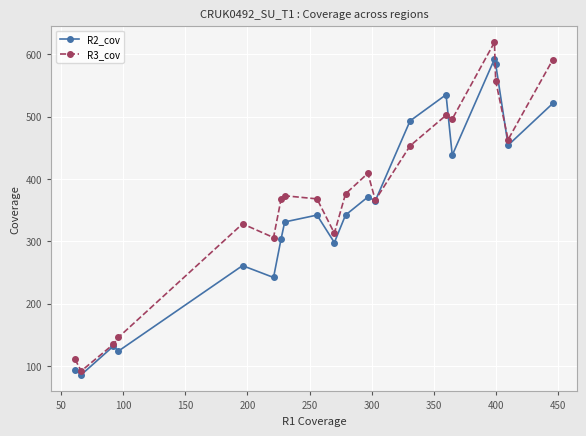

Which series ends up on top after the final intersection of R2_cov and R3_cov?

R3_cov